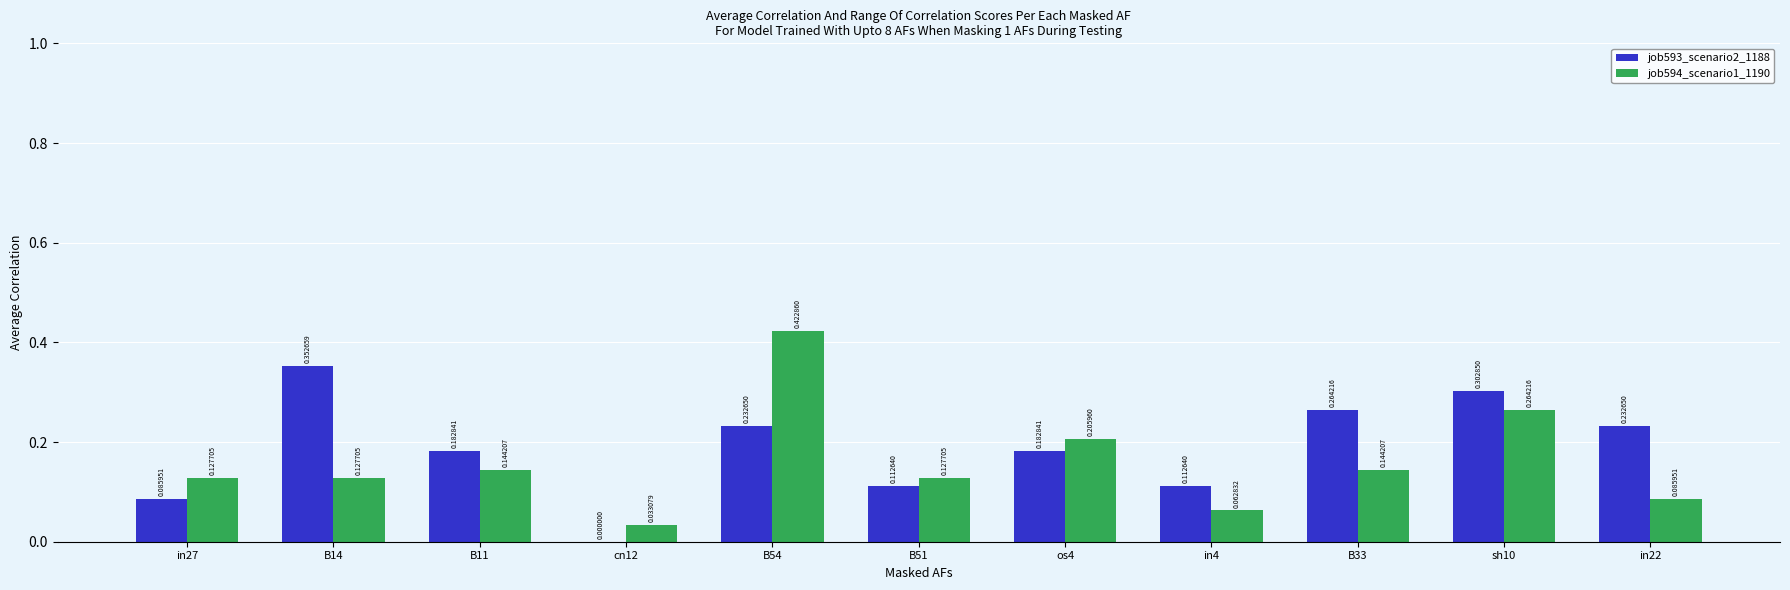

Does the chart contain stacked bars?

No